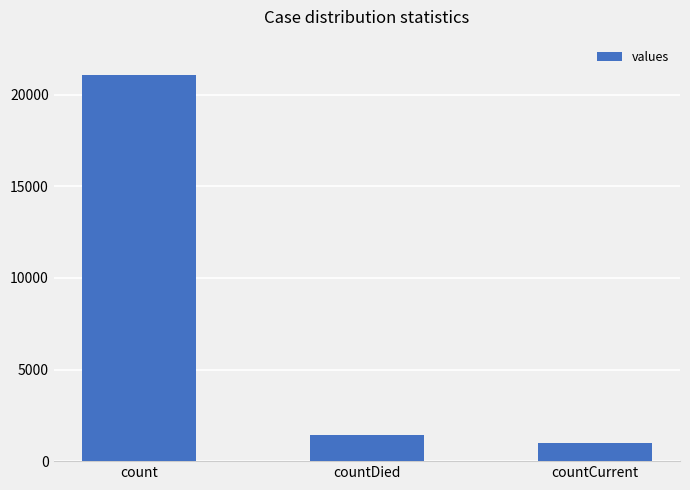

Which label corresponds to the smallest value in the chart?

countCurrent